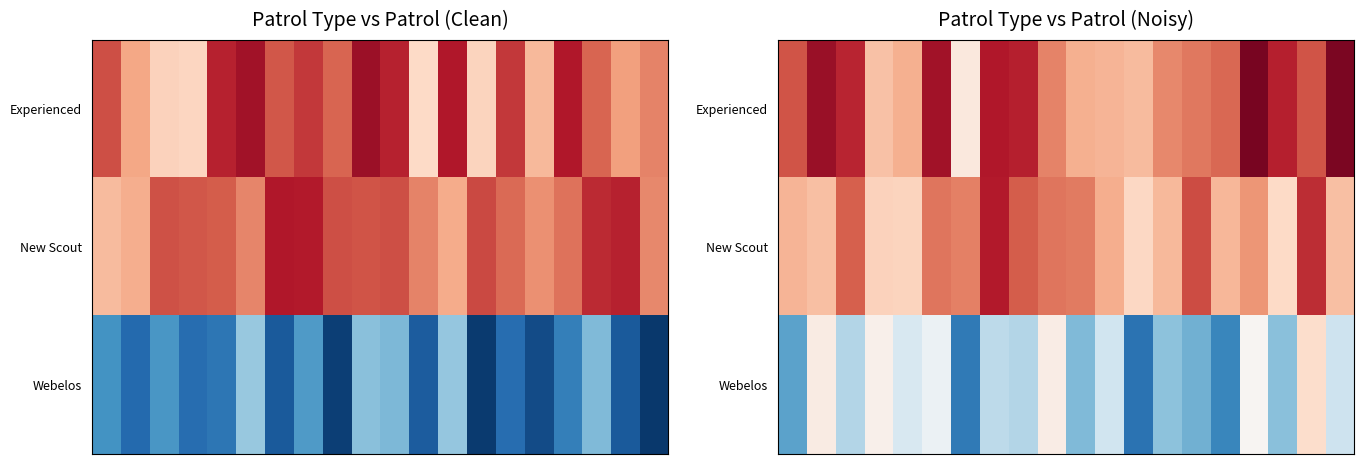

Which series has the largest range (max minus min)?

Webelos